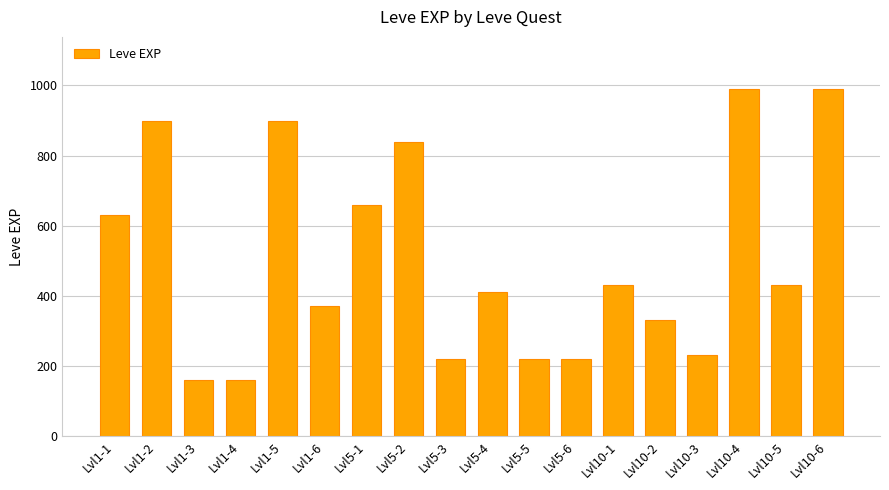

Is it true that the value at Lvl10-1 is 430?

True